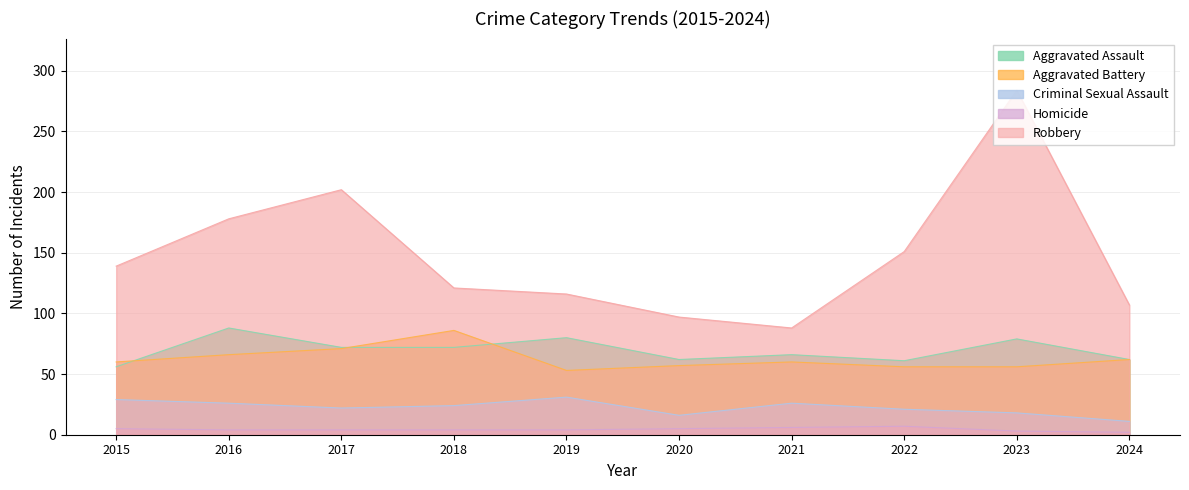

True or false: Aggravated Battery and Homicide intersect in this chart.

False